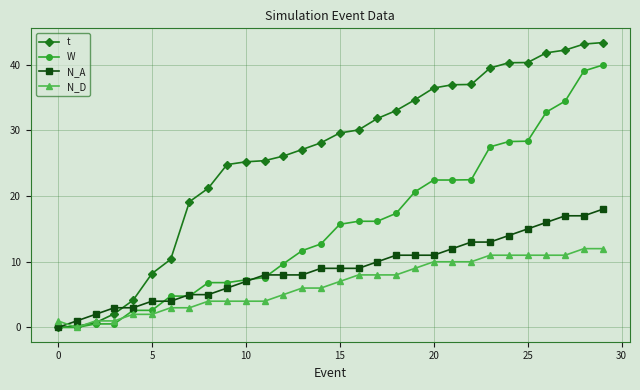

What is the average value of the N_A series?

9.0